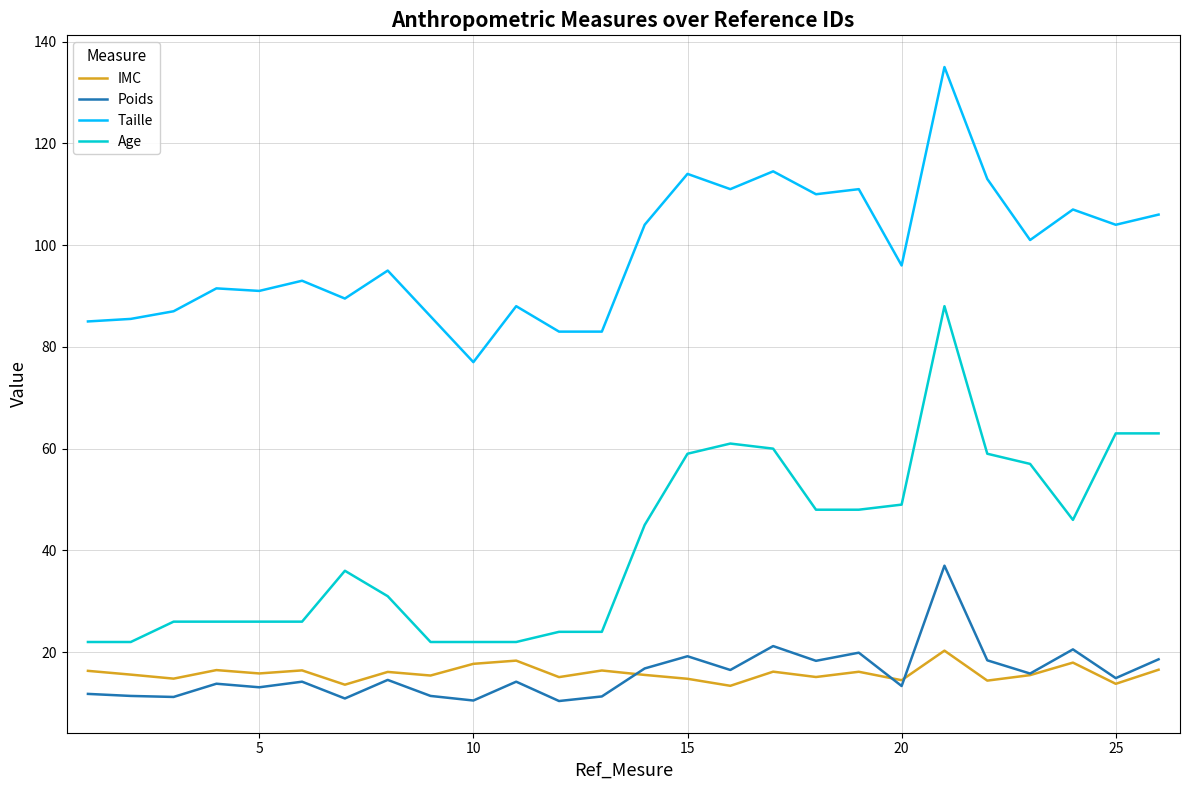

List the series in order of their peak value, highest first.

Taille, Age, Poids, IMC